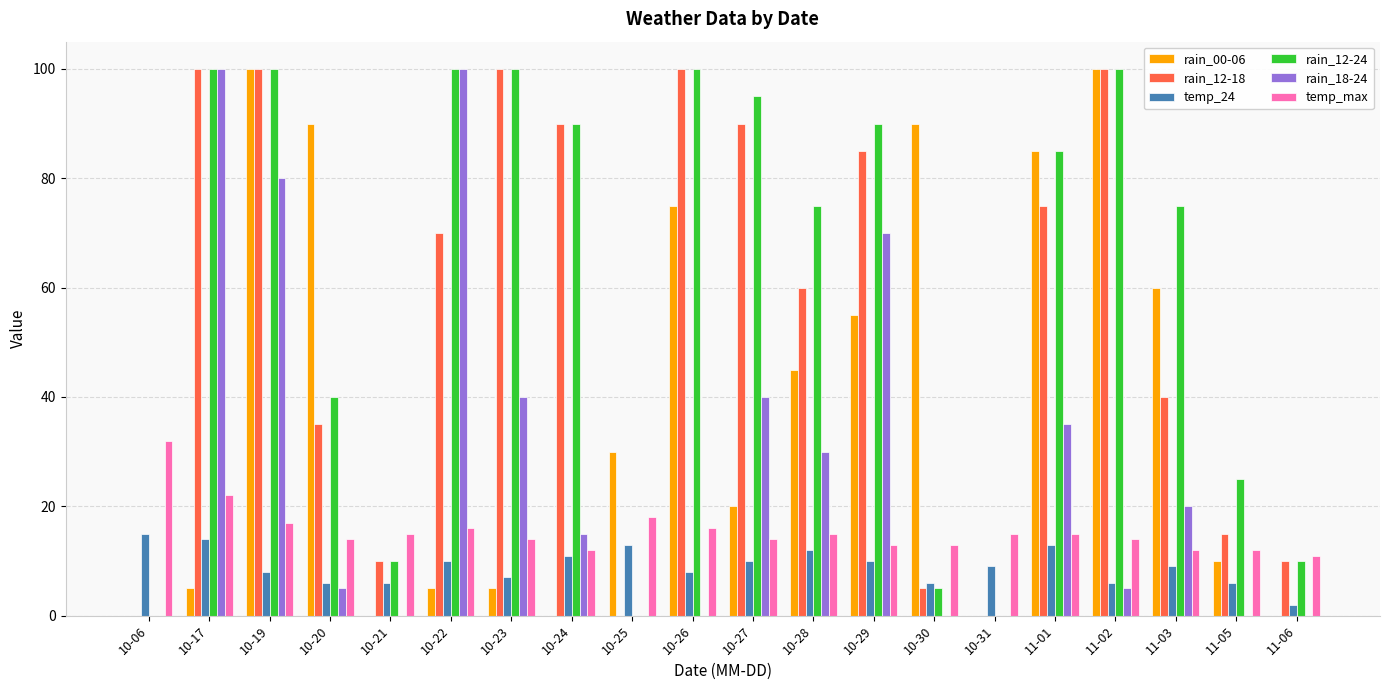

Are the bars horizontal?

No